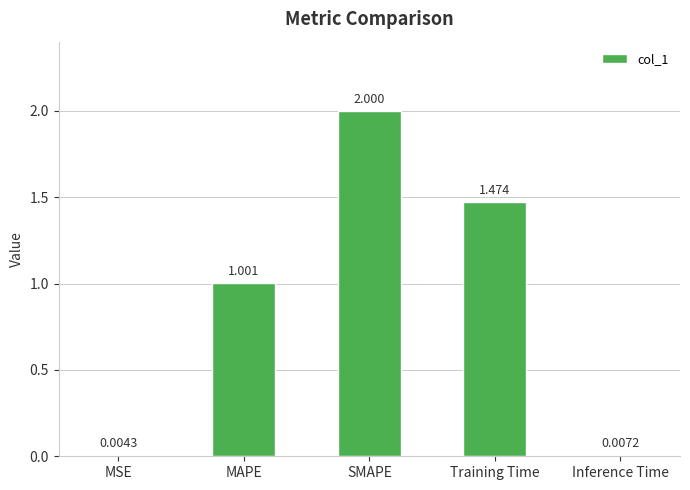

At which label does the data first exceed 1?

MAPE